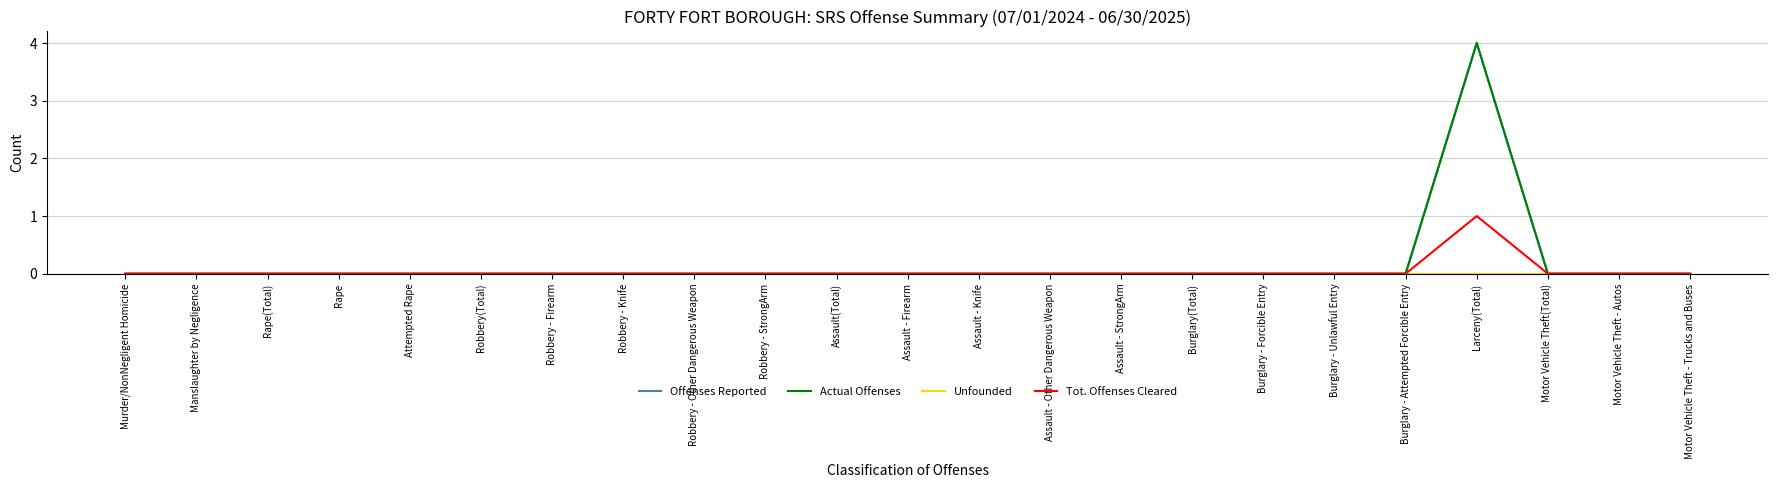

Reading left to right, transcribe all the data shown in this chart.

Offenses Reported: Murder/NonNegligent Homicide=0	Manslaughter by Negligence=0	Rape(Total)=0	Rape=0	Attempted Rape=0	Robbery(Total)=0	Robbery - Firearm=0	Robbery - Knife=0	Robbery - Other Dangerous Weapon=0	Robbery - StrongArm=0	Assault(Total)=0	Assault - Firearm=0	Assault - Knife=0	Assault - Other Dangerous Weapon=0	Assault - StrongArm=0	Burglary(Total)=0	Burglary - Forcible Entry=0	Burglary - Unlawful Entry=0	Burglary - Attempted Forcible Entry=0	Larceny(Total)=4	Motor Vehicle Theft(Total)=0	Motor Vehicle Theft - Autos=0	Motor Vehicle Theft - Trucks and Buses=0
Actual Offenses: Murder/NonNegligent Homicide=0	Manslaughter by Negligence=0	Rape(Total)=0	Rape=0	Attempted Rape=0	Robbery(Total)=0	Robbery - Firearm=0	Robbery - Knife=0	Robbery - Other Dangerous Weapon=0	Robbery - StrongArm=0	Assault(Total)=0	Assault - Firearm=0	Assault - Knife=0	Assault - Other Dangerous Weapon=0	Assault - StrongArm=0	Burglary(Total)=0	Burglary - Forcible Entry=0	Burglary - Unlawful Entry=0	Burglary - Attempted Forcible Entry=0	Larceny(Total)=4	Motor Vehicle Theft(Total)=0	Motor Vehicle Theft - Autos=0	Motor Vehicle Theft - Trucks and Buses=0
Unfounded: Murder/NonNegligent Homicide=0	Manslaughter by Negligence=0	Rape(Total)=0	Rape=0	Attempted Rape=0	Robbery(Total)=0	Robbery - Firearm=0	Robbery - Knife=0	Robbery - Other Dangerous Weapon=0	Robbery - StrongArm=0	Assault(Total)=0	Assault - Firearm=0	Assault - Knife=0	Assault - Other Dangerous Weapon=0	Assault - StrongArm=0	Burglary(Total)=0	Burglary - Forcible Entry=0	Burglary - Unlawful Entry=0	Burglary - Attempted Forcible Entry=0	Larceny(Total)=0	Motor Vehicle Theft(Total)=0	Motor Vehicle Theft - Autos=0	Motor Vehicle Theft - Trucks and Buses=0
Tot. Offenses Cleared: Murder/NonNegligent Homicide=0	Manslaughter by Negligence=0	Rape(Total)=0	Rape=0	Attempted Rape=0	Robbery(Total)=0	Robbery - Firearm=0	Robbery - Knife=0	Robbery - Other Dangerous Weapon=0	Robbery - StrongArm=0	Assault(Total)=0	Assault - Firearm=0	Assault - Knife=0	Assault - Other Dangerous Weapon=0	Assault - StrongArm=0	Burglary(Total)=0	Burglary - Forcible Entry=0	Burglary - Unlawful Entry=0	Burglary - Attempted Forcible Entry=0	Larceny(Total)=1	Motor Vehicle Theft(Total)=0	Motor Vehicle Theft - Autos=0	Motor Vehicle Theft - Trucks and Buses=0